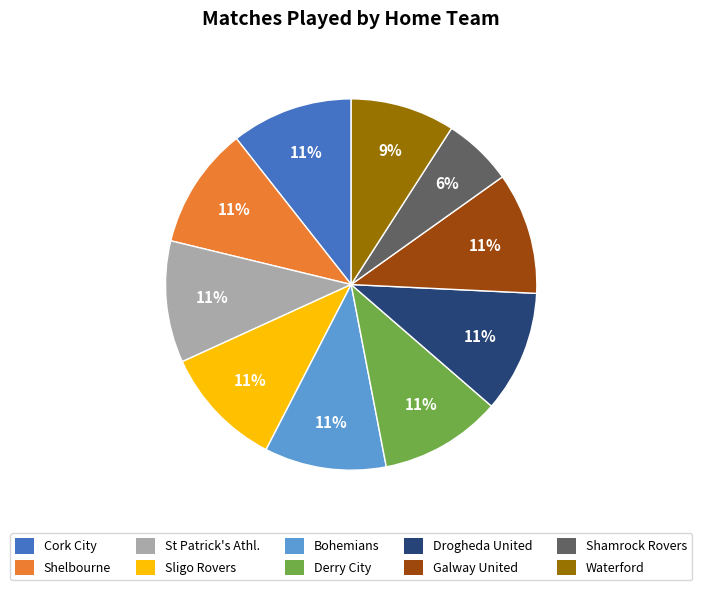

To the nearest percent, what portion does Sligo Rovers represent?

11%